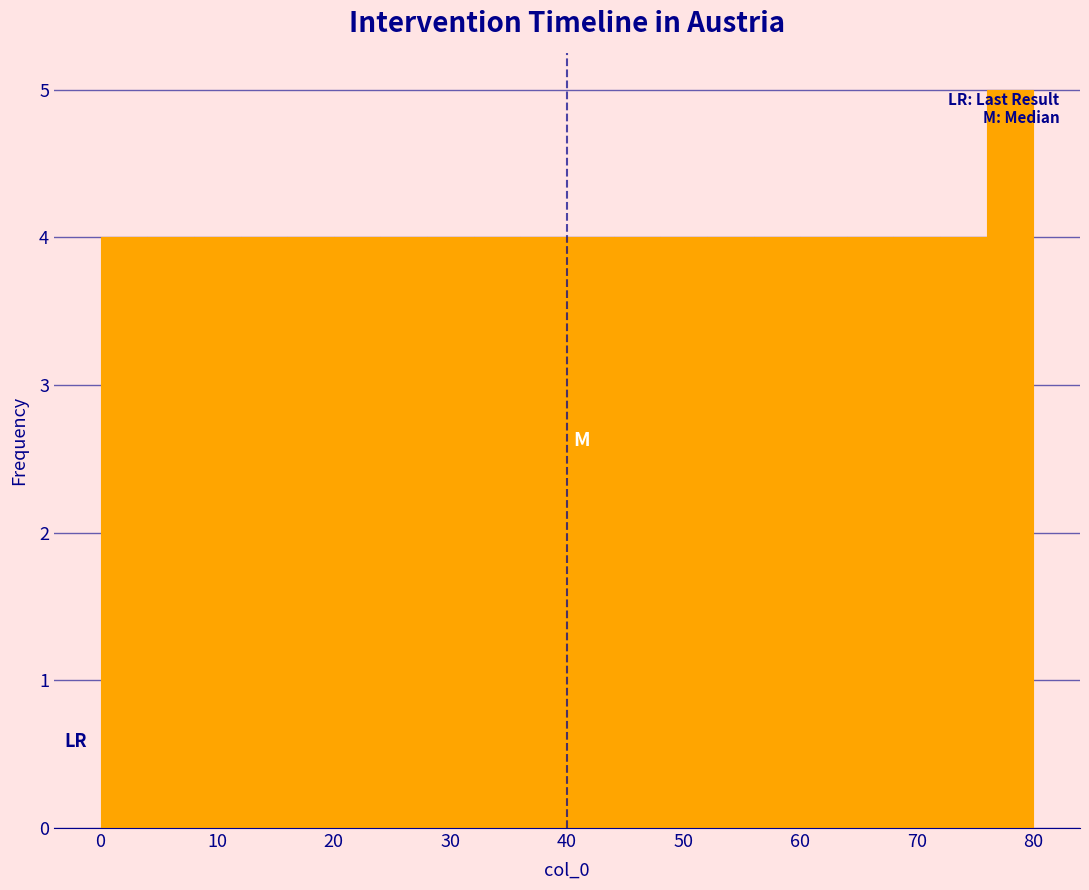

How tall is the bar that spans 0 to 4 on the x-axis? The values are not printed on the chart, so give them approximately, as read against the axis.

4